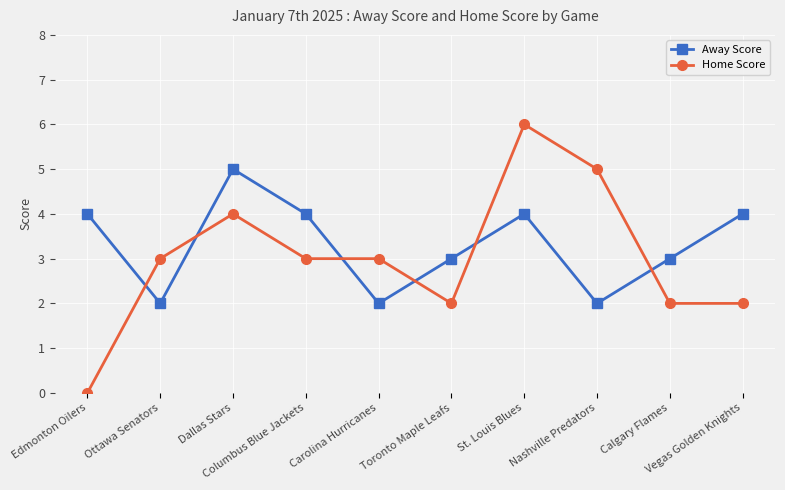

Is it true that Home Score equals 6 at St. Louis Blues?

True